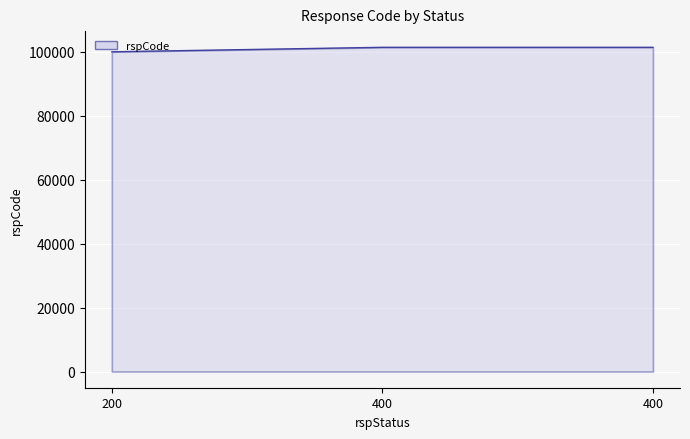

True or false: the data shows 100000 at 200.

True